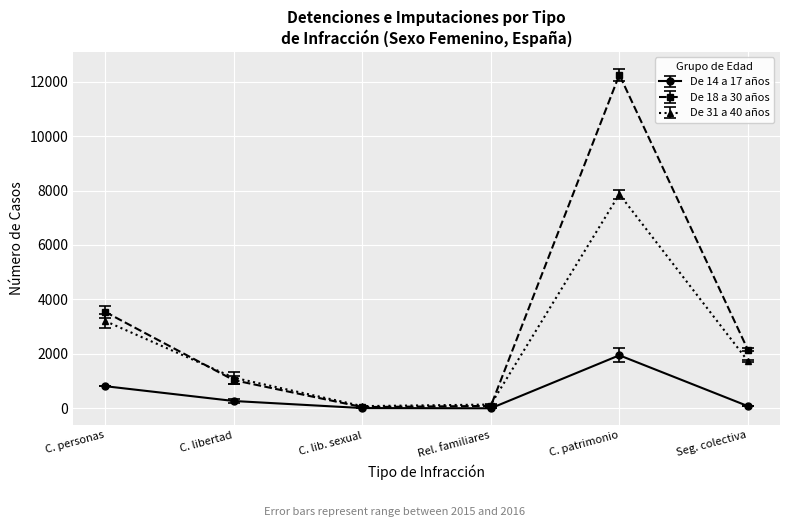

True or false: De 18 a 30 años has more than 0 interior local peaks.

True